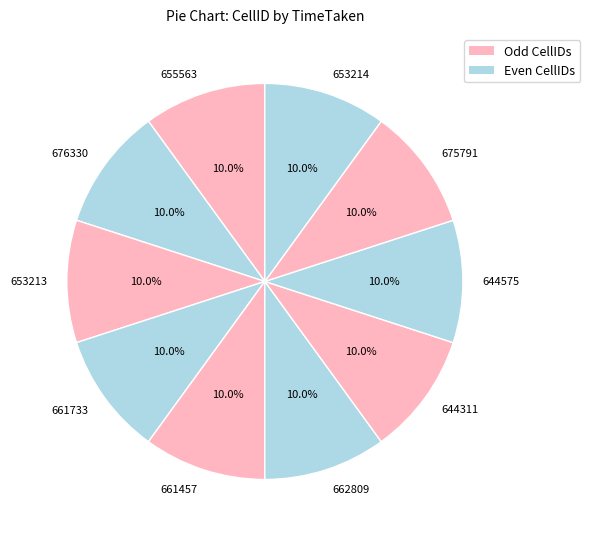

Do 653213 and 644311 together represent more than half of the pie?

No